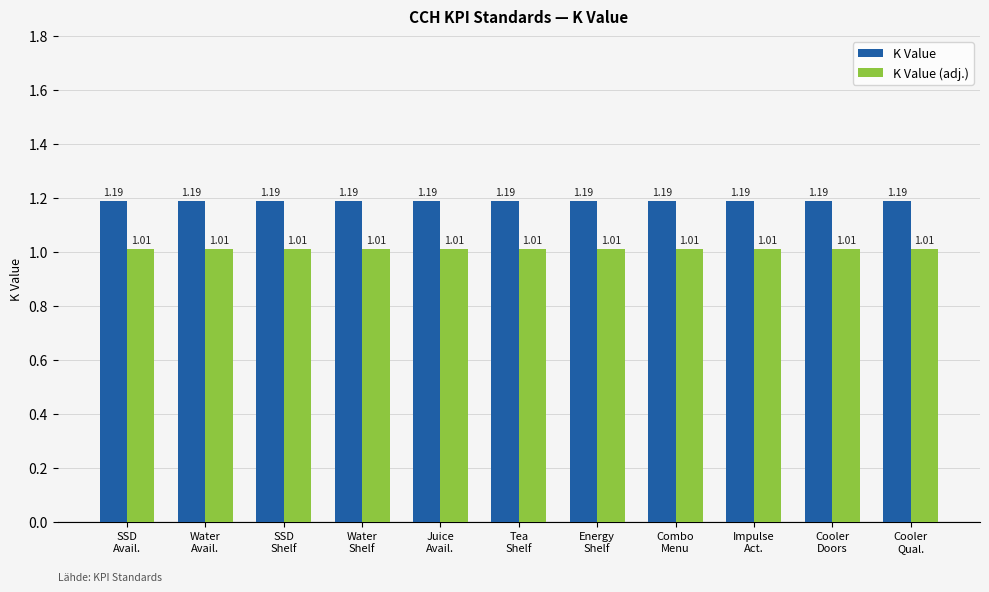

List the series in order of their overall mean, highest first.

K Value, K Value (adj.)